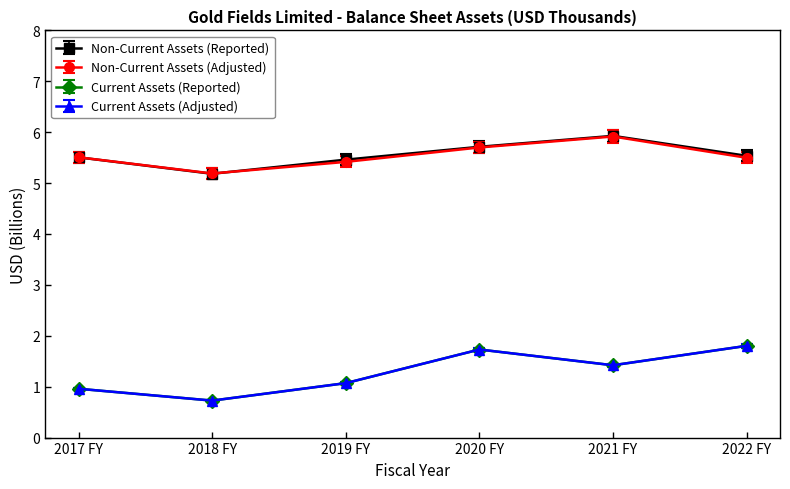

Between 2019 FY and 2021 FY, which series saw the biggest shift?

Non-Current Assets (Adjusted)